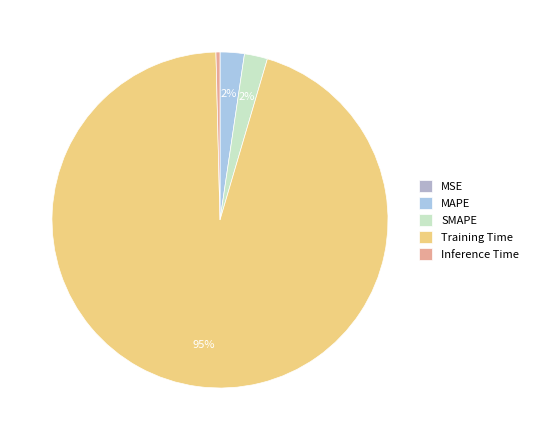

How much of the chart is everything except SMAPE?

97.8%